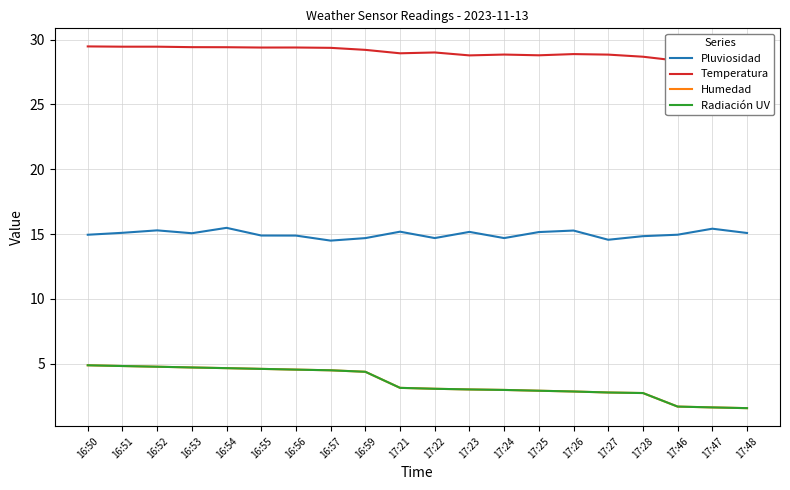

Which category has the highest value across all series?

16:50